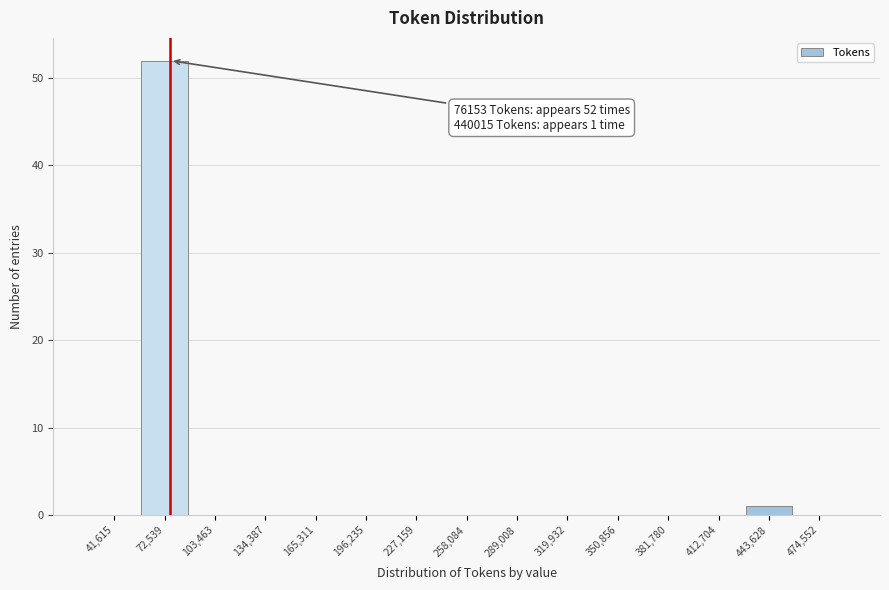

Which range on the x-axis has the tallest bar?

55000 to 90000